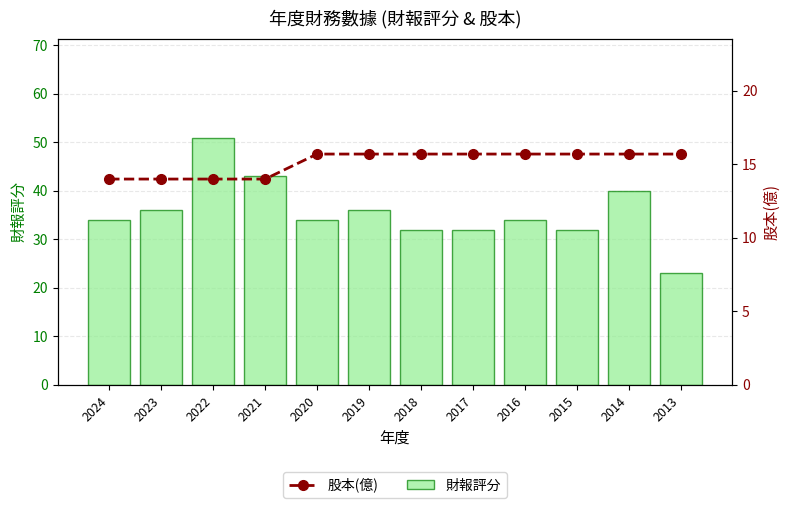

Is the value of 股本(億) at 2019 greater than the value of 財報評分 at 2021?

No